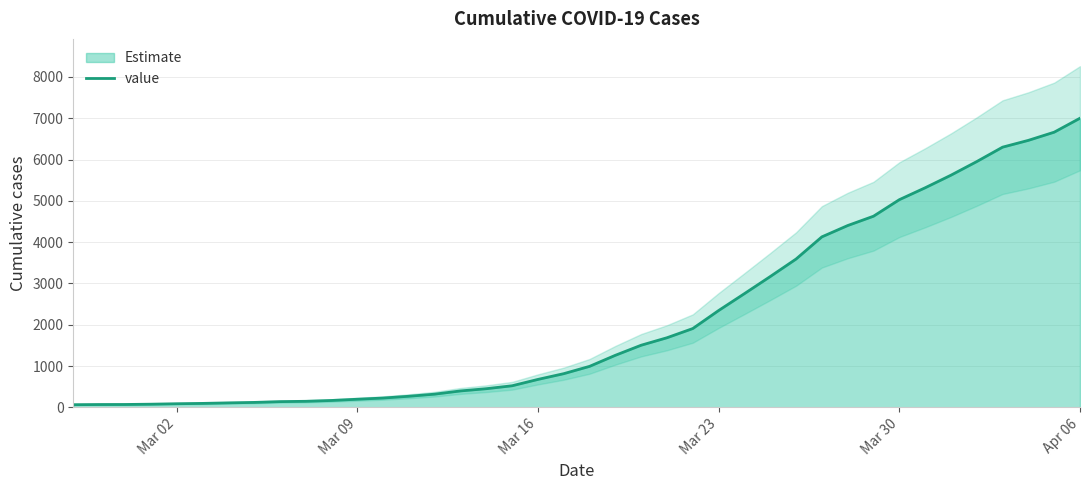

What is the highest value of the value series?

7001